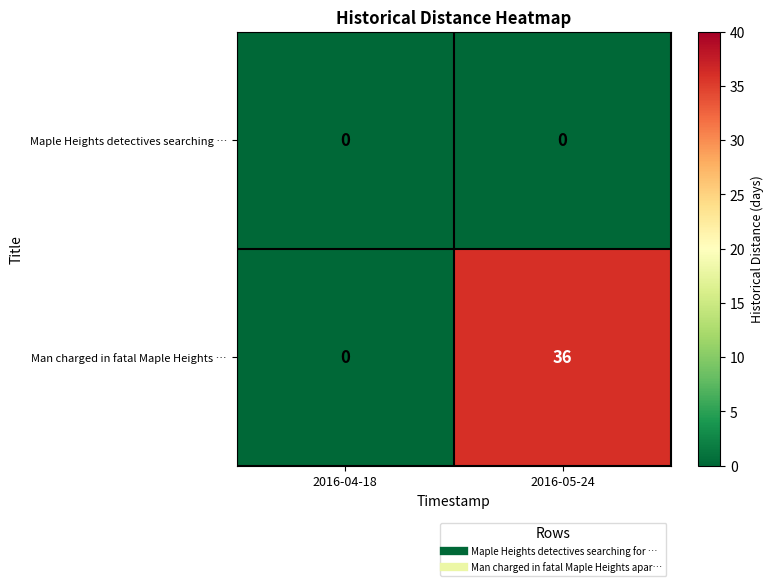

The Maple Heights detectives searching … series shows 0 at 2016-05-24. True or false?

True